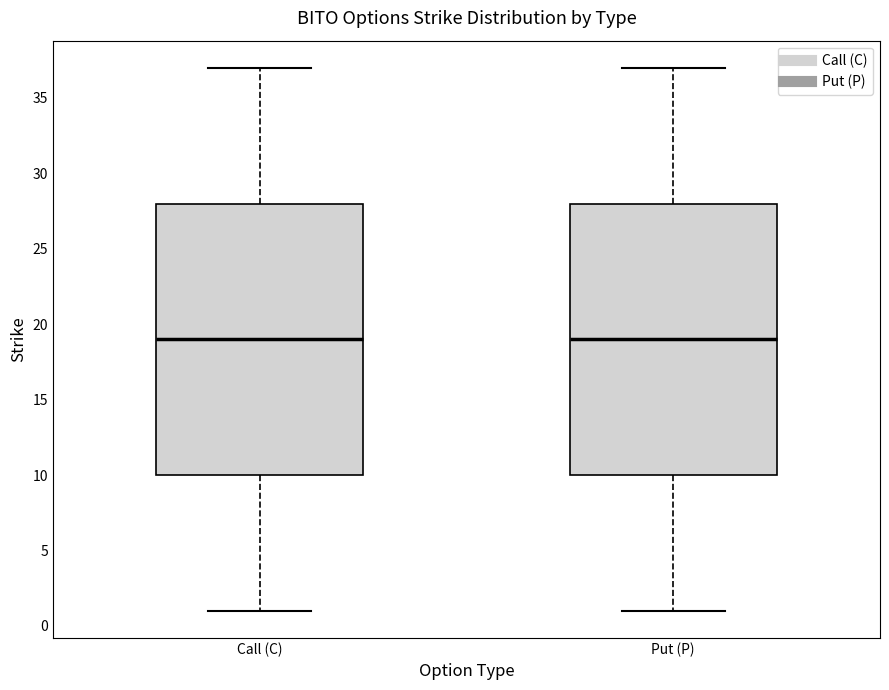

Reading left to right, transcribe this box plot: for each box, give where its median line is, the range the box spans, and where its two whiskers end, as read against the y-axis. The values are not printed on the chart, so give them approximately, as read against the axis.

Call (C): median 19, box 10 to 28, whiskers 1 to 37
Put (P): median 19, box 10 to 28, whiskers 1 to 37